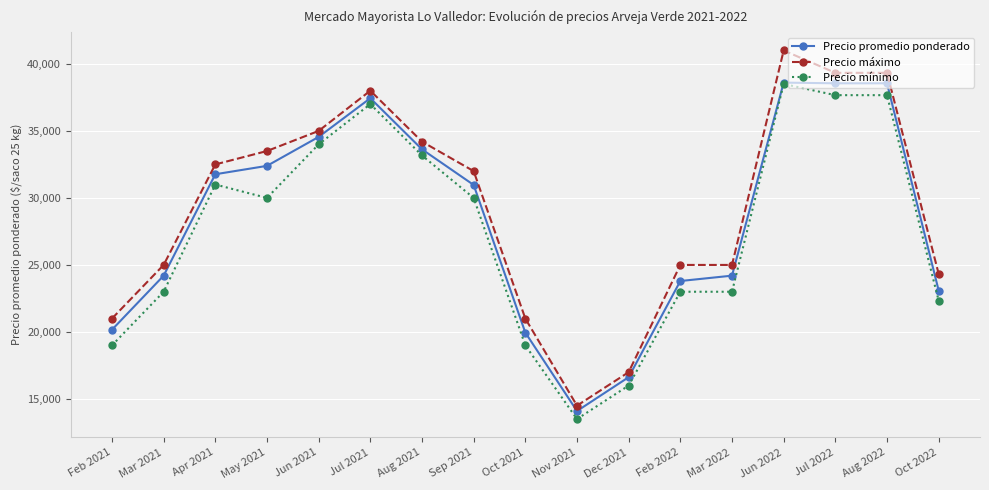

Which category has the highest value across all series?

Jun 2022